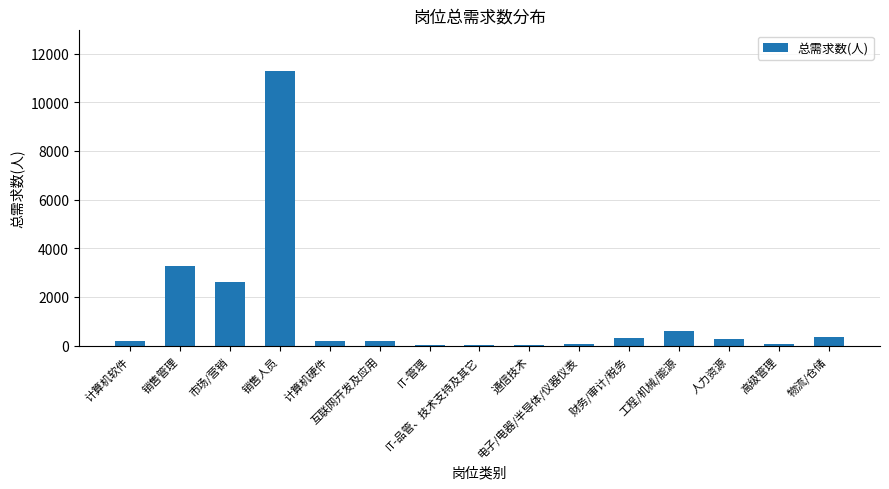

What is the maximum value shown in the chart?

11264